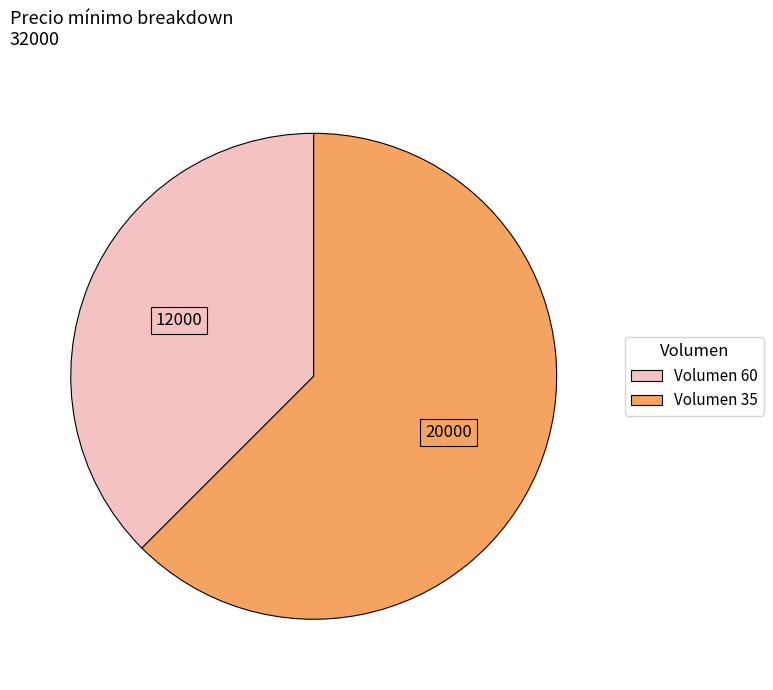

How many slices are in this pie chart?

2